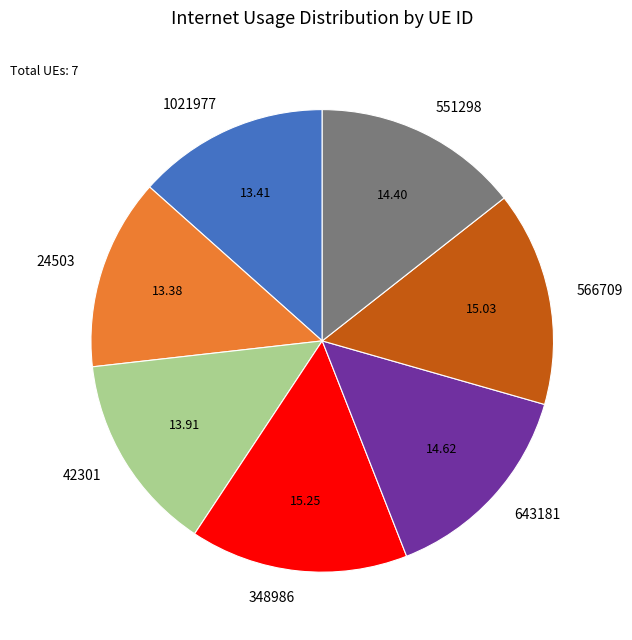

How many segments does this pie chart have?

7